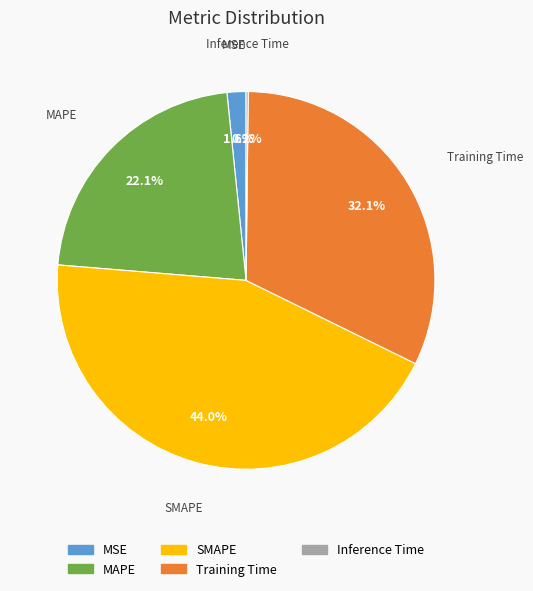

Is it true that Training Time is 47% of the pie?

False